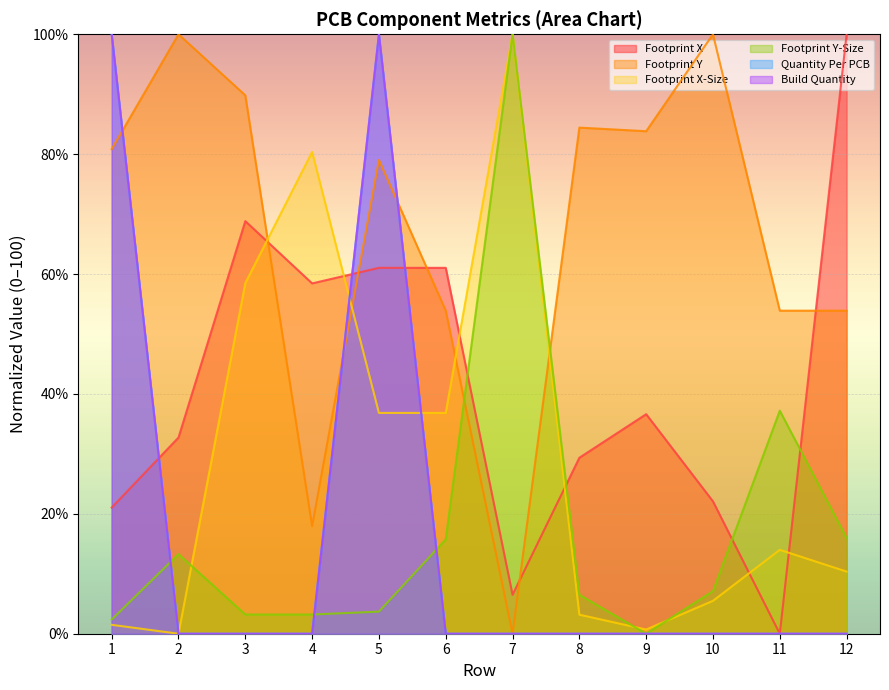

How many values in Quantity Per PCB are above zero?

2